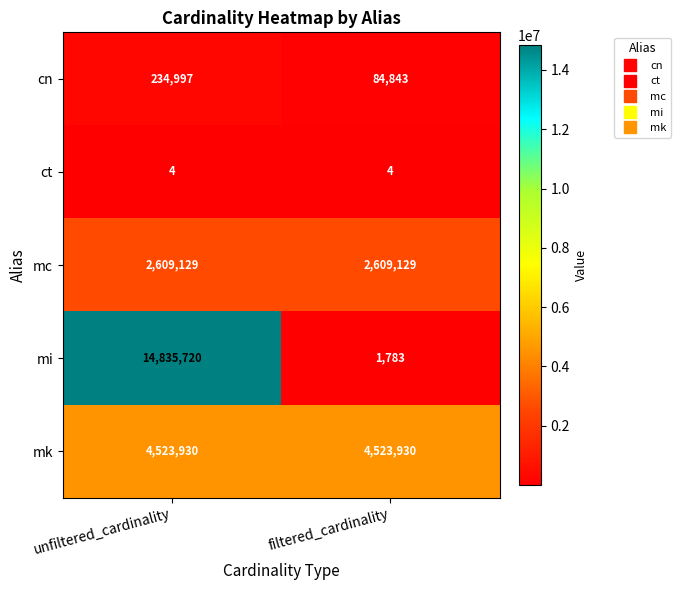

What is the sum of all ct values?

8